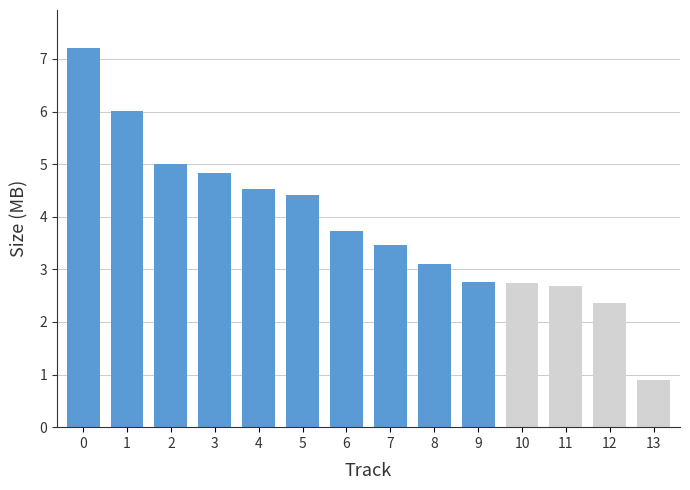

What value does the data have at 4?

4.5